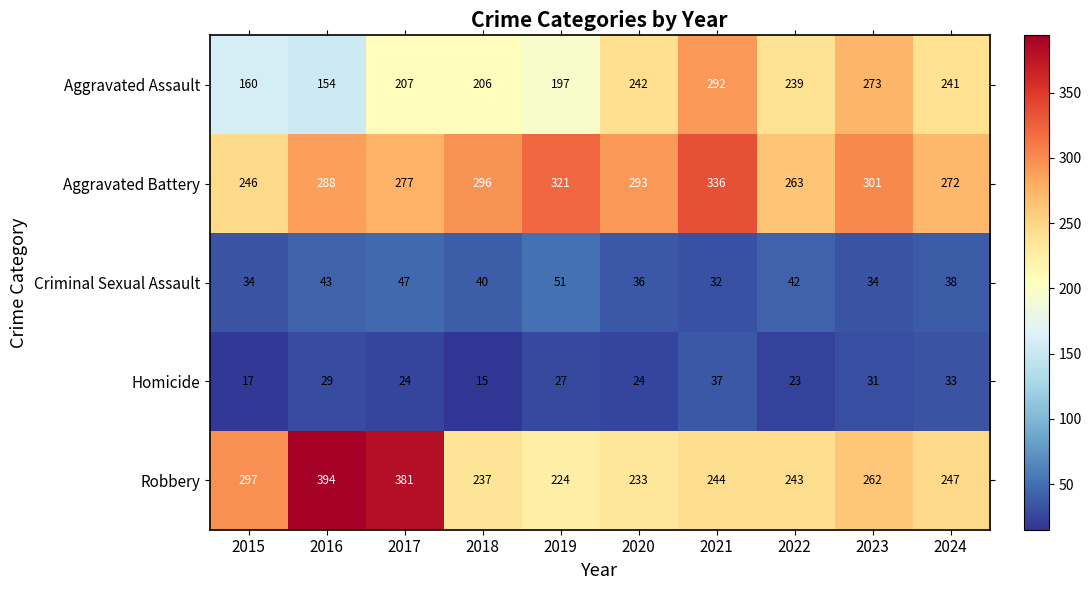

Which series changed the most between 2016 and 2023?

Robbery